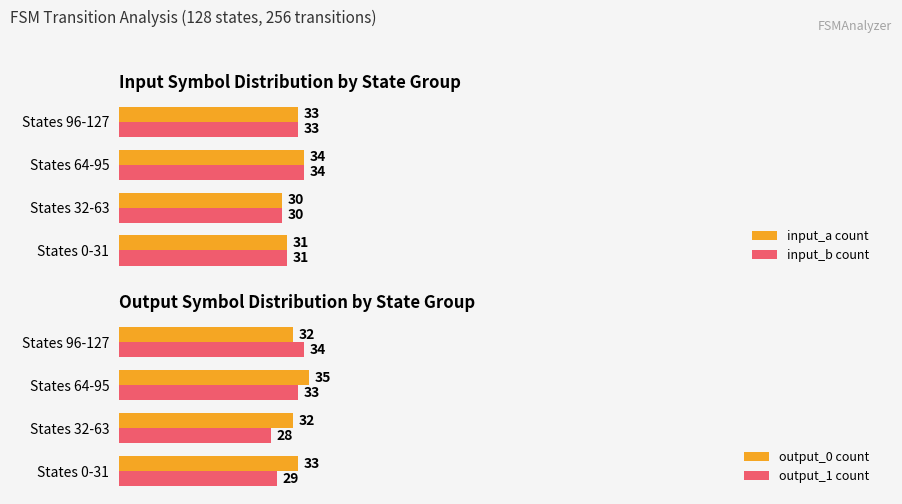

Rank the series by their maximum value, from highest to lowest.

output_0 count, input_a count, input_b count, output_1 count